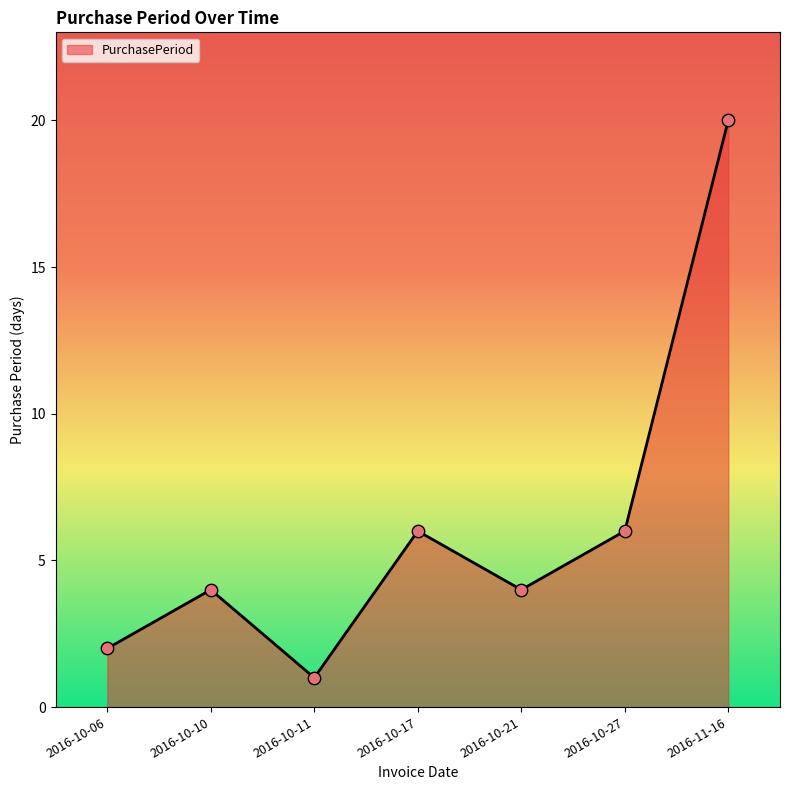

What is the change in value from 2016-10-06 to 2016-11-16?

+18